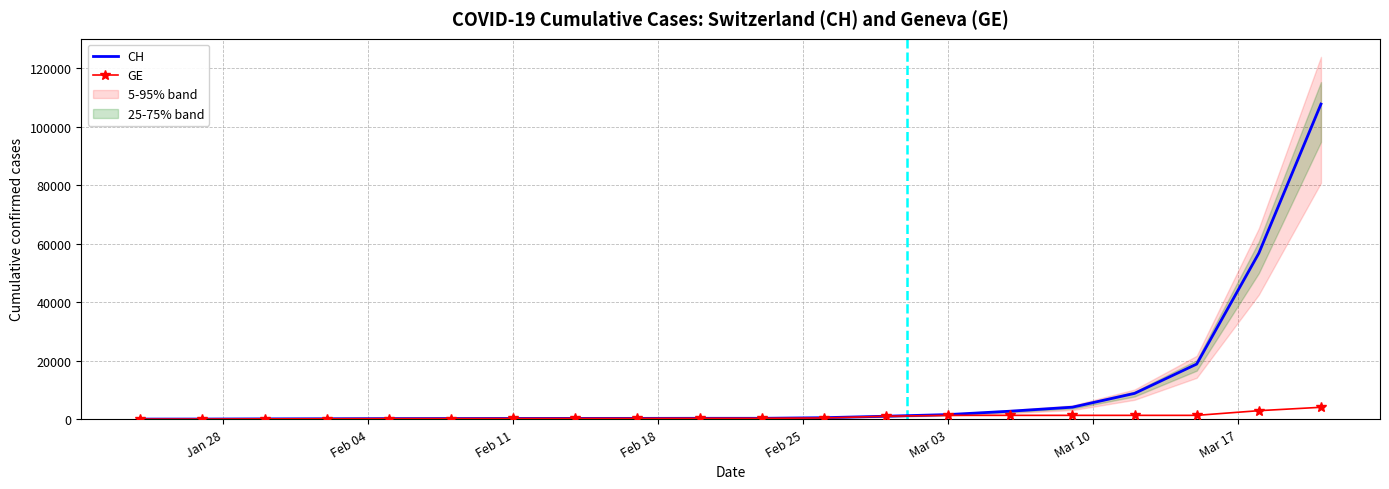

True or false: GE has a value of 273 at 2020-02-23.

True